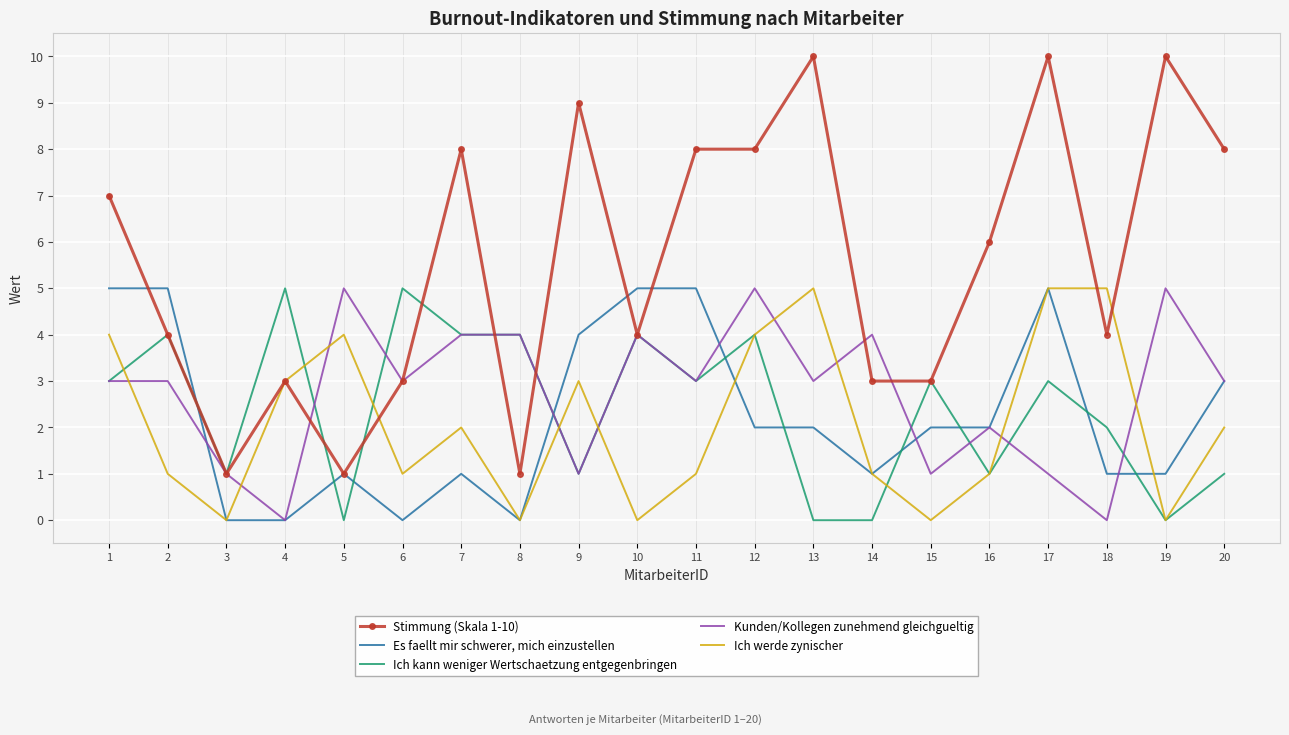

What is the greatest value displayed?

10